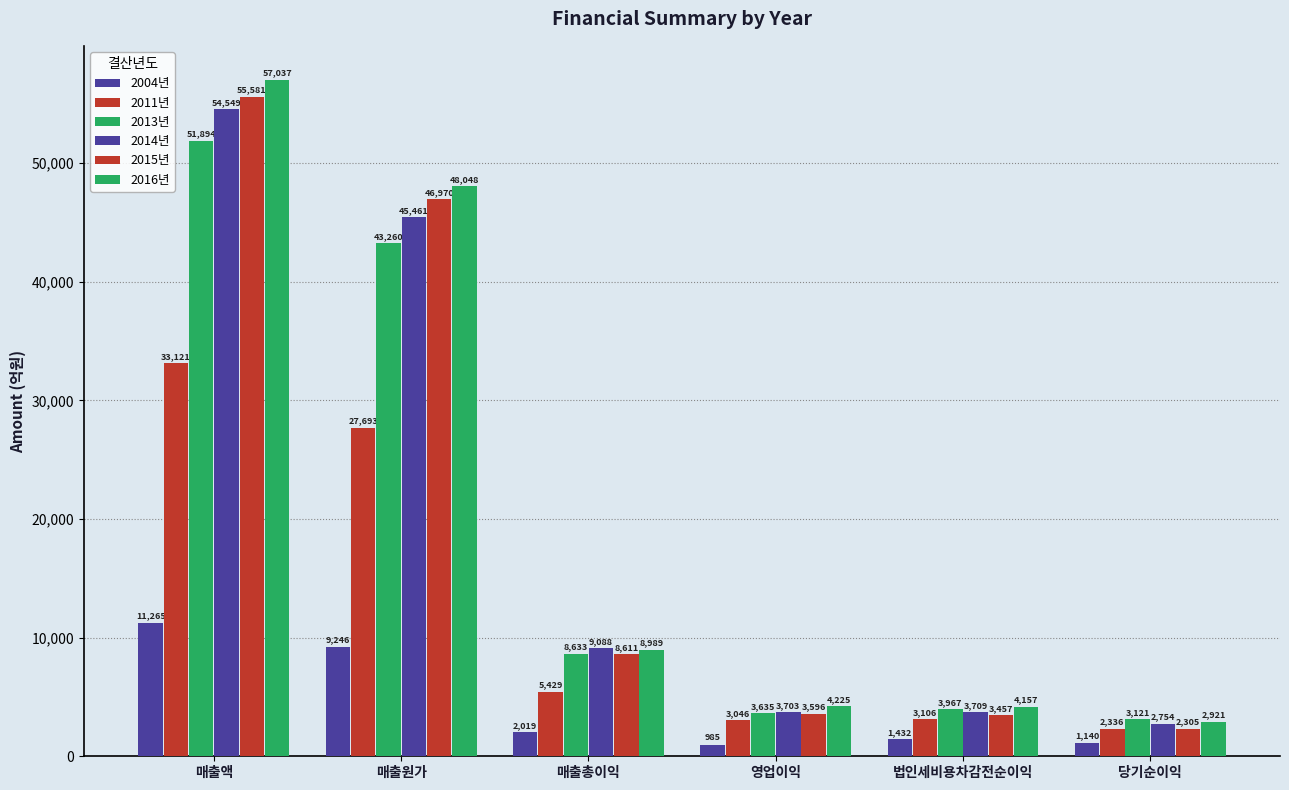

True or false: 2004년 has a value of 2320.6 at 법인세비용차감전순이익.

False